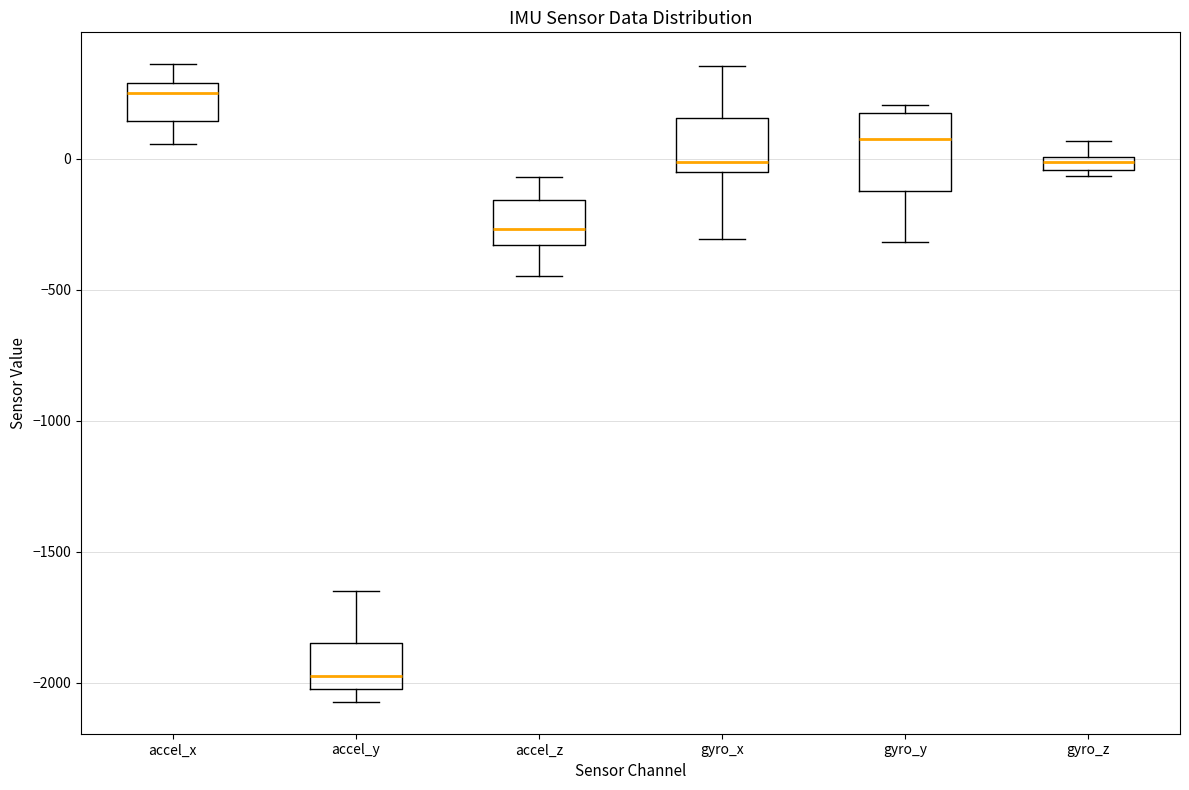

Comparing the boxes themselves (not the whiskers), which one is the tallest?

gyro_y